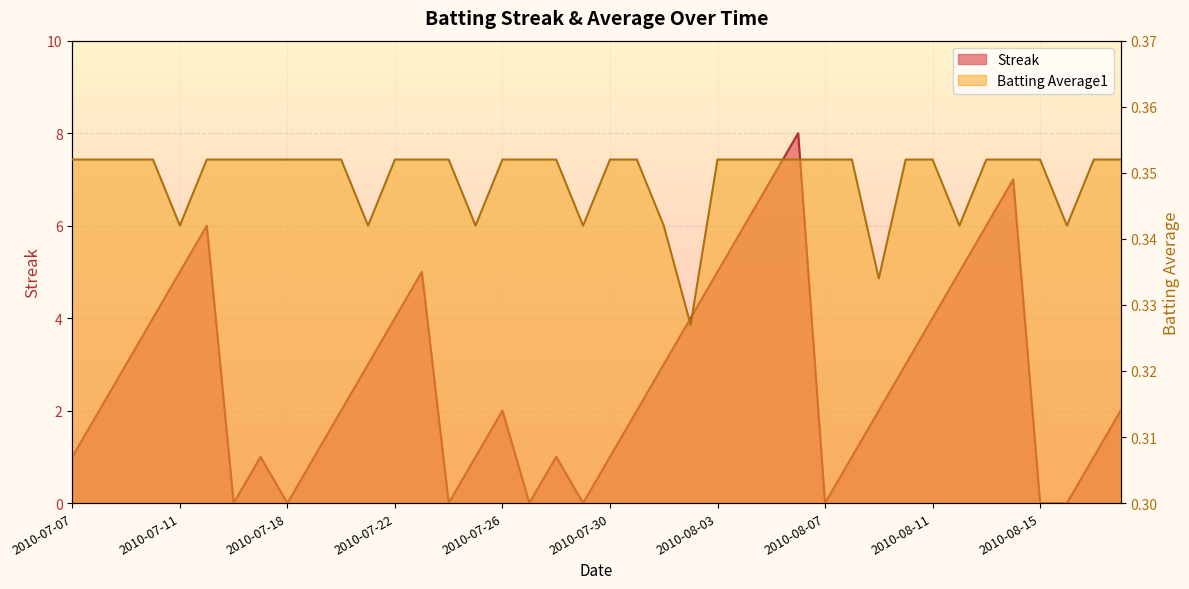

What is the difference between the maximum and minimum values in the Streak series?

8.0